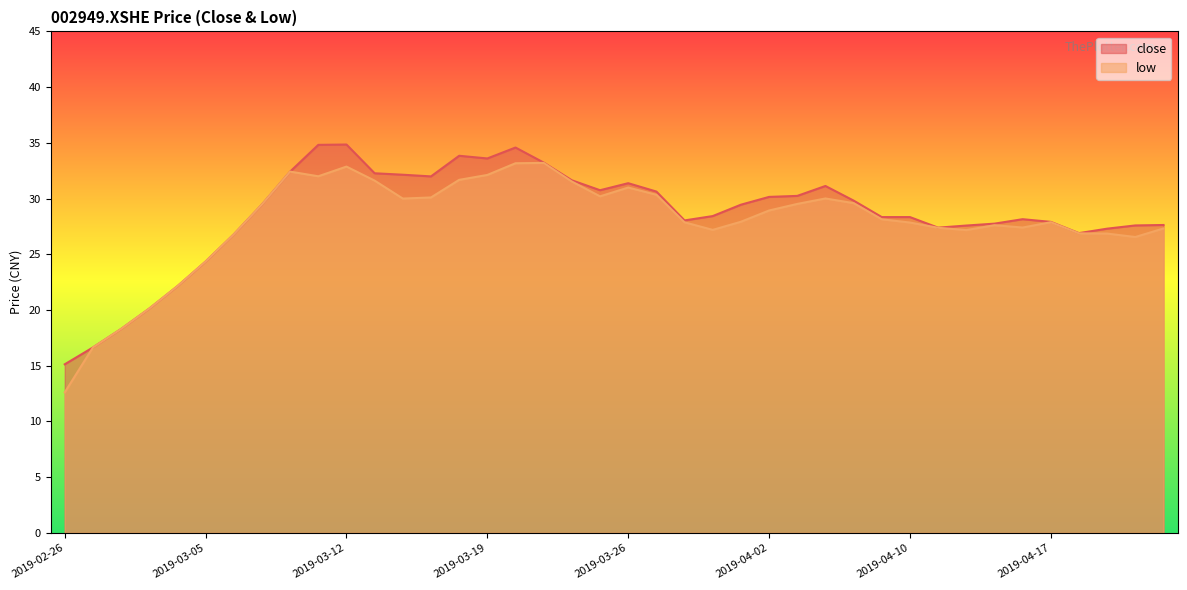

What is the minimum value shown in the chart?

12.6